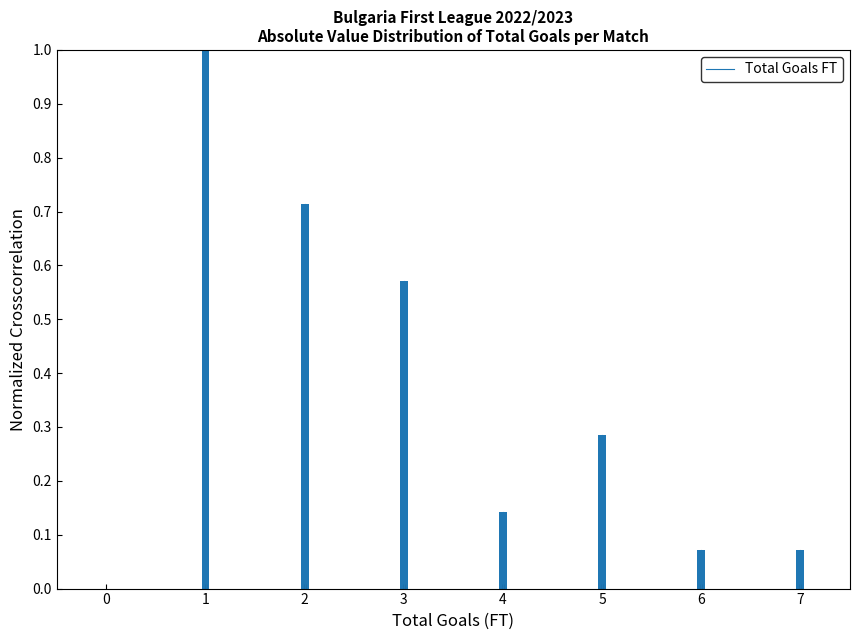

What is the sum of all values?

2.9